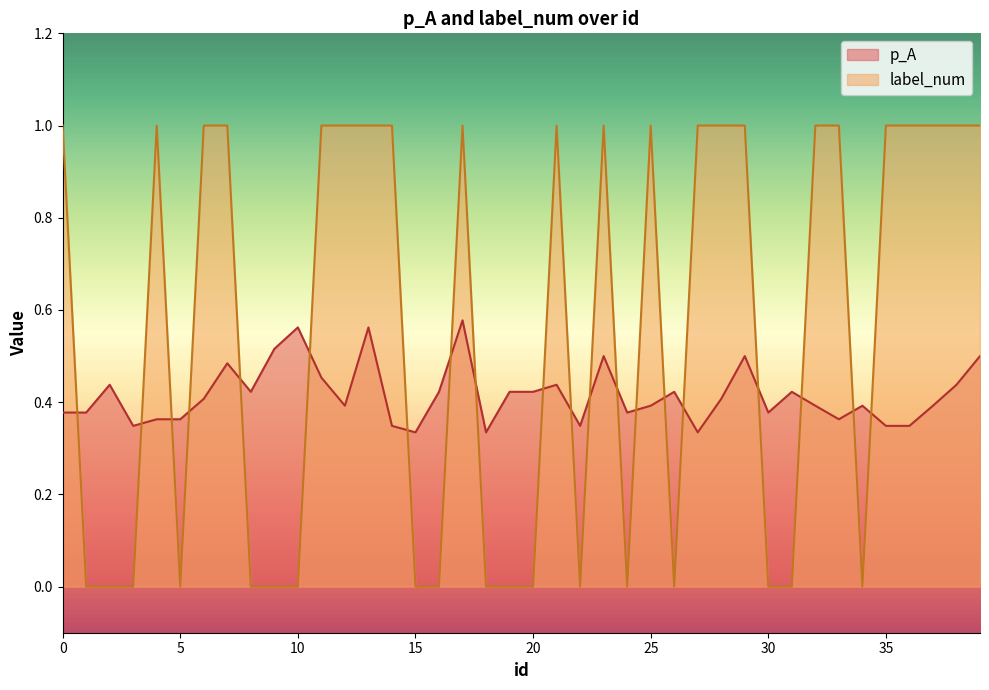

Between 1 and 39, which series saw the biggest shift?

label_num